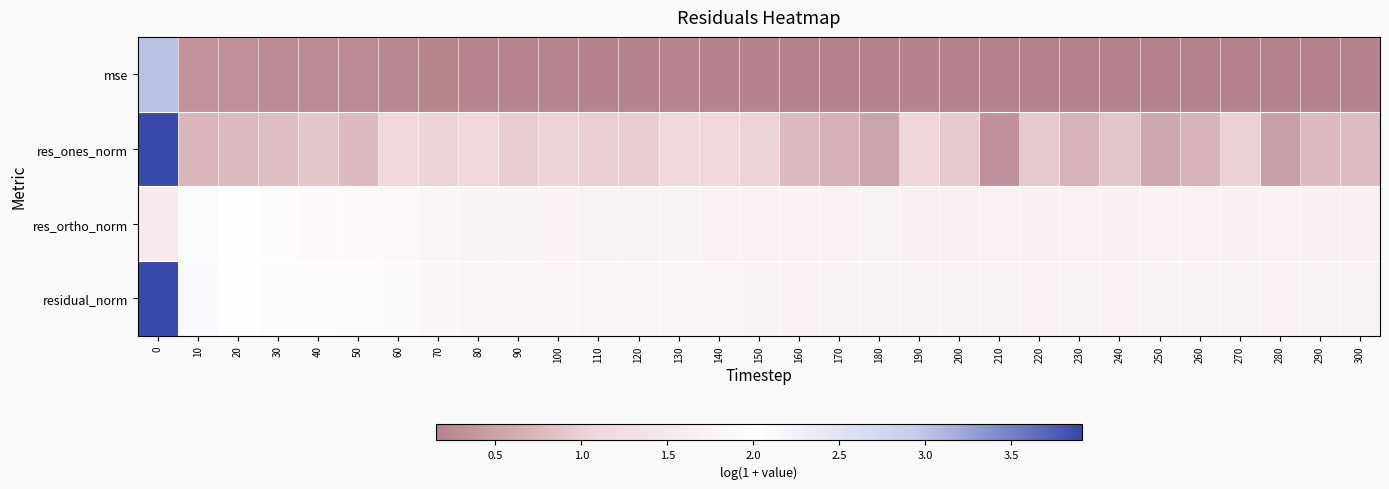

Rank the series at 90 from lowest to highest value.

mse, res_ones_norm, res_ortho_norm, residual_norm